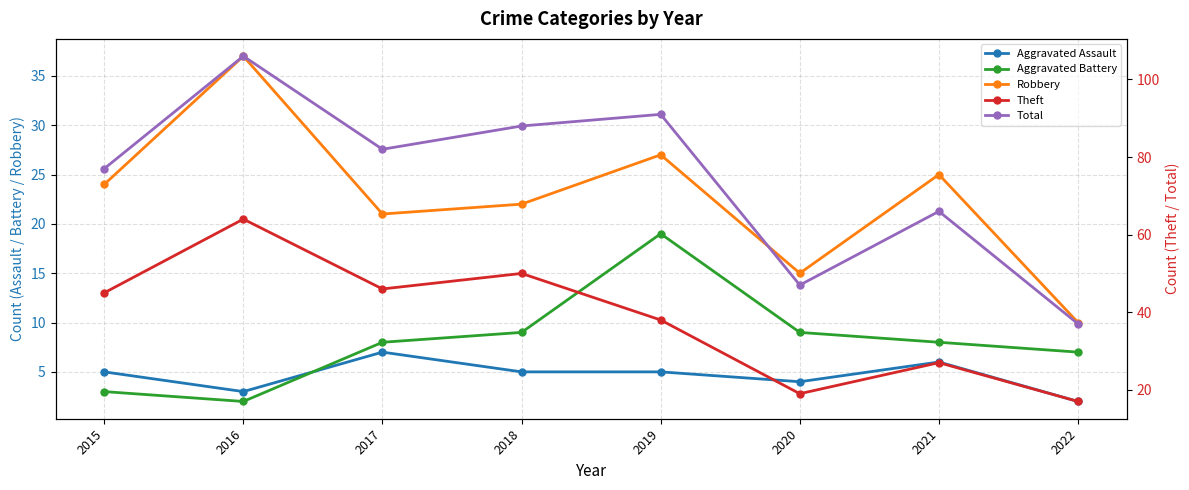

In Robbery, how many points are higher than both neighbors (excluding endpoints)?

3